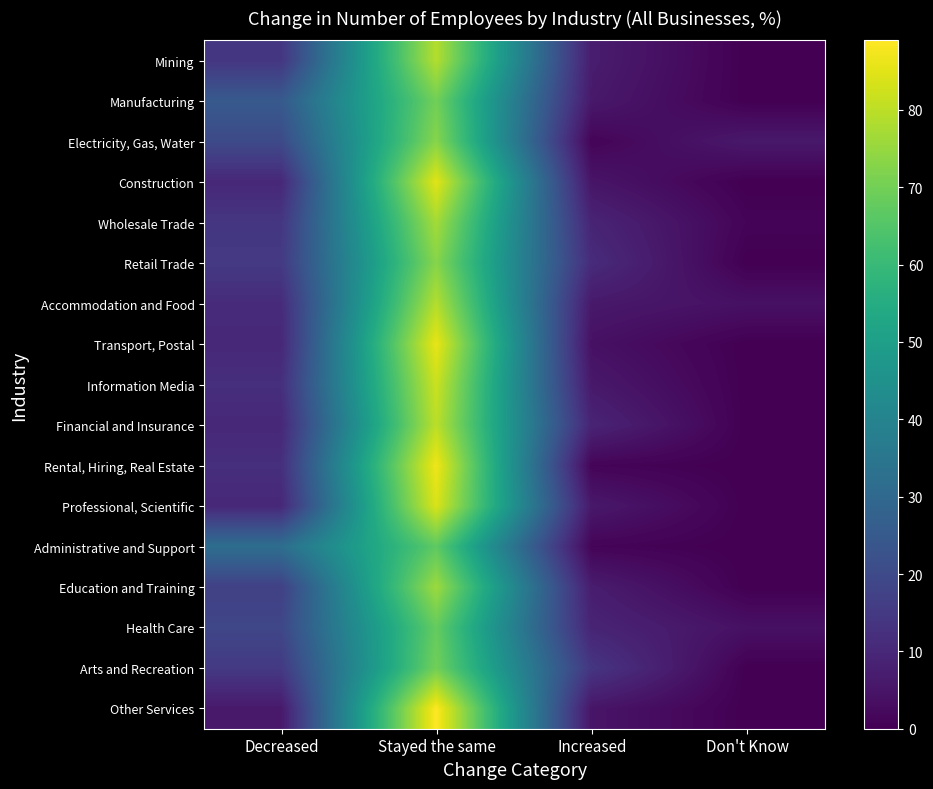

Reading left to right, list all the values displayed in this chart.

Mining: Decreased=14	Stayed the same=79	Increased=7	Don't Know=0
Manufacturing: Decreased=25	Stayed the same=70	Increased=6	Don't Know=0
Electricity, Gas, Water: Decreased=20	Stayed the same=73	Increased=1	Don't Know=6
Construction: Decreased=10	Stayed the same=85	Increased=5	Don't Know=0
Wholesale Trade: Decreased=14	Stayed the same=77	Increased=9	Don't Know=1
Retail Trade: Decreased=15	Stayed the same=73	Increased=11	Don't Know=0
Accommodation and Food: Decreased=11	Stayed the same=79	Increased=6	Don't Know=4
Transport, Postal: Decreased=10	Stayed the same=86	Increased=4	Don't Know=0
Information Media: Decreased=12	Stayed the same=82	Increased=6	Don't Know=0
Financial and Insurance: Decreased=10	Stayed the same=80	Increased=9	Don't Know=0
Rental, Hiring, Real Estate: Decreased=12	Stayed the same=87	Increased=1	Don't Know=0
Professional, Scientific: Decreased=10	Stayed the same=84	Increased=6	Don't Know=0
Administrative and Support: Decreased=32	Stayed the same=67	Increased=1	Don't Know=0
Education and Training: Decreased=17	Stayed the same=76	Increased=7	Don't Know=0
Health Care: Decreased=19	Stayed the same=68	Increased=9	Don't Know=4
Arts and Recreation: Decreased=15	Stayed the same=70	Increased=14	Don't Know=0
Other Services: Decreased=6	Stayed the same=89	Increased=5	Don't Know=0